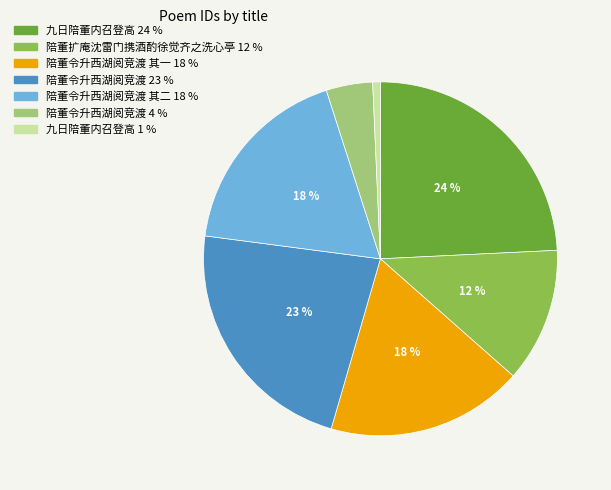

Is there any slice that represents more than half of the pie?

No